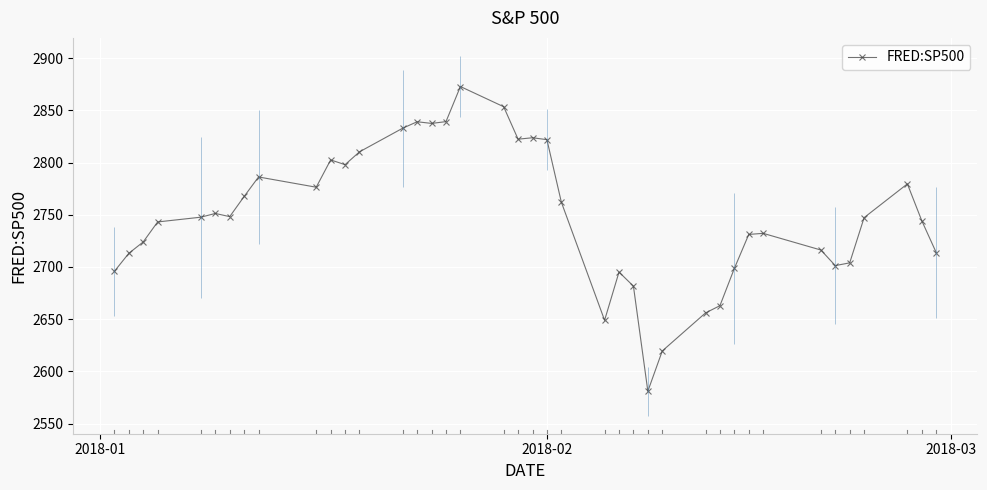

How many categories are shown in the chart?

40